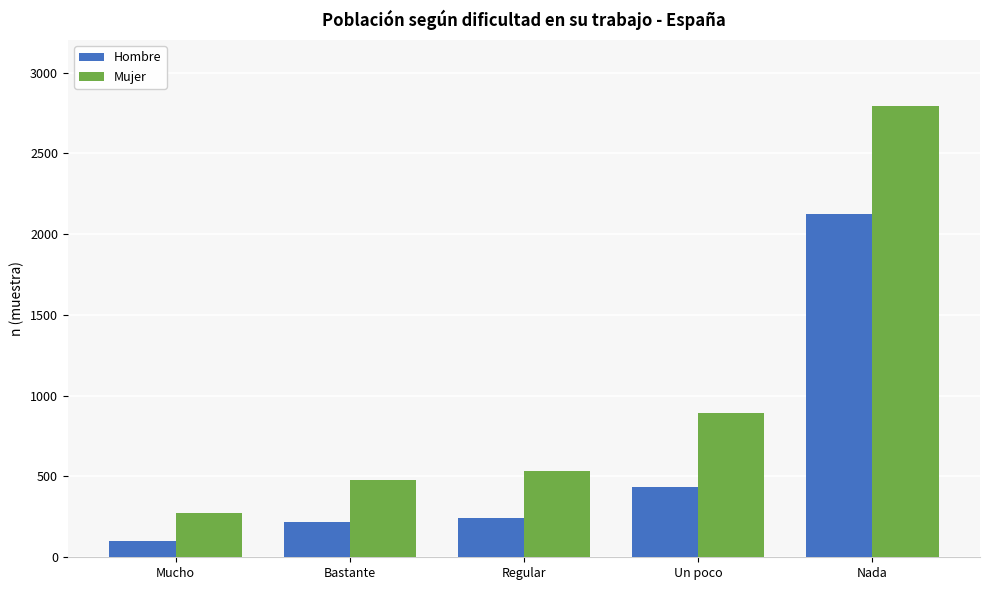

What is the spread (max minus min) of values at Nada?

668